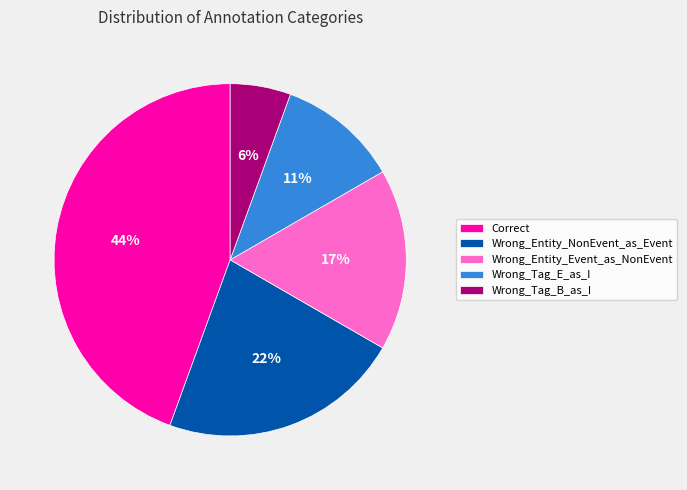

Which has a higher value, Wrong_Entity_Event_as_NonEvent or Wrong_Tag_E_as_I?

Wrong_Entity_Event_as_NonEvent